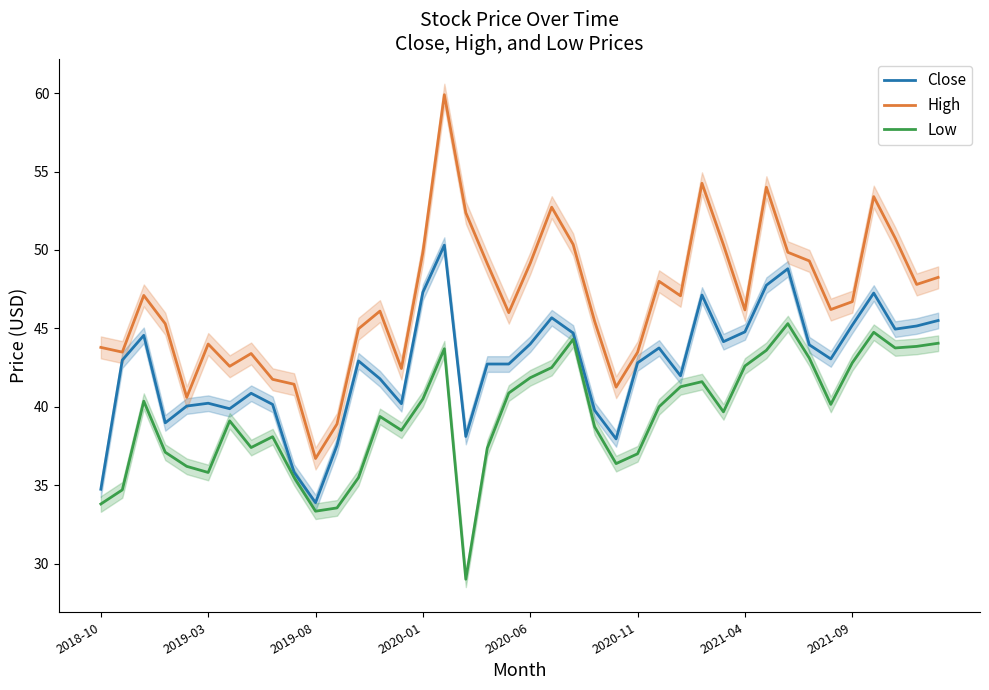

Which series has the largest total across all categories?

High